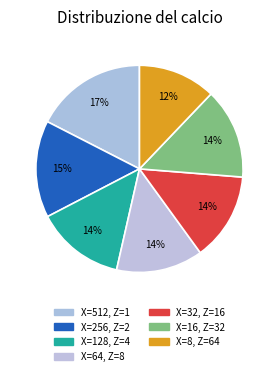

How many segments does this pie chart have?

7